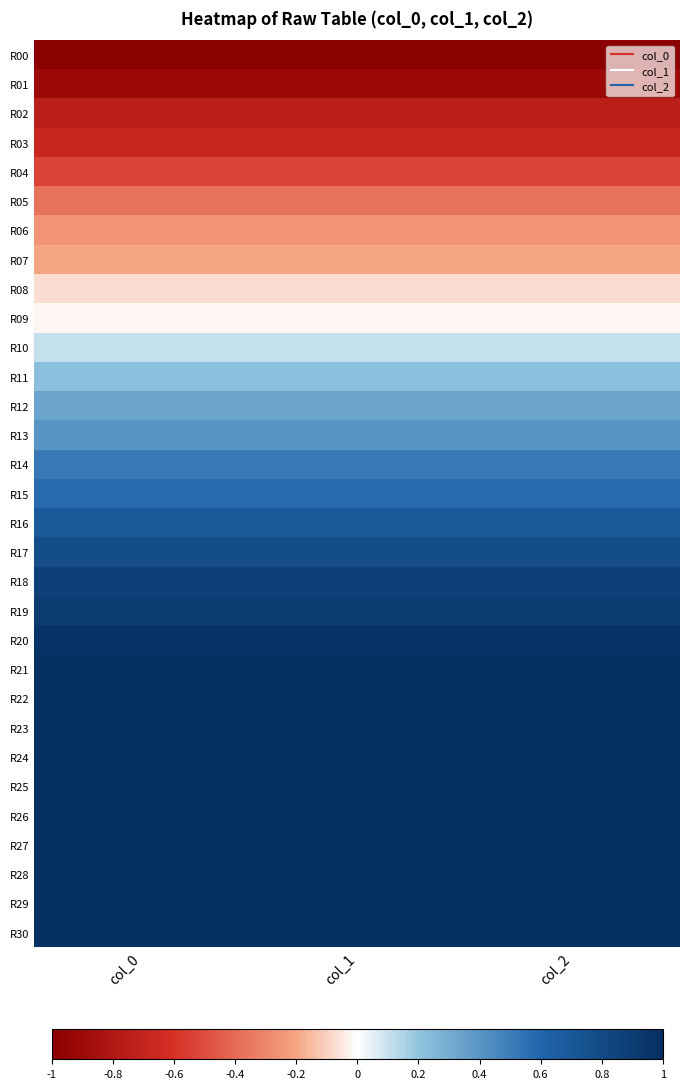

How many categories are shown in the chart?

3